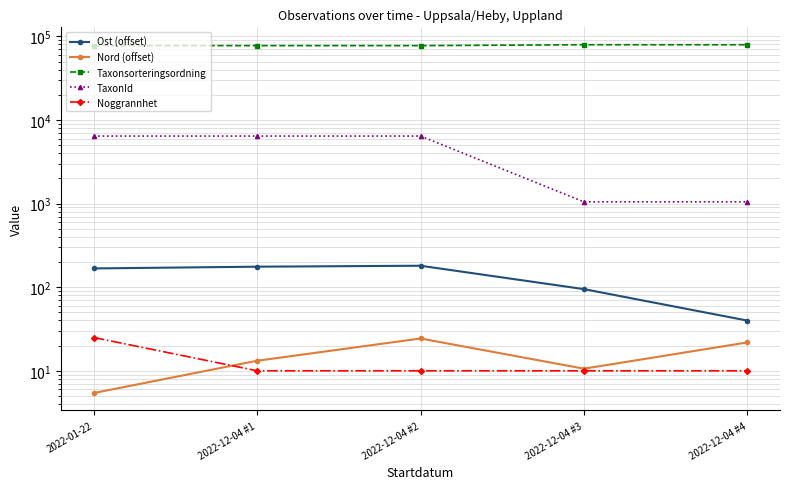

Reading left to right, list all the values displayed in this chart.

Ost (offset): 167.6	175.9	180.5	94.8	39.9
Nord (offset): 5.4	13.2	24.3	10.6	21.8
Taxonsorteringsordning: 77506.0	77506.0	77506.0	79433.0	79433.0
TaxonId: 6425.0	6425.0	6425.0	1049.0	1049.0
Noggrannhet: 25.0	10.0	10.0	10.0	10.0